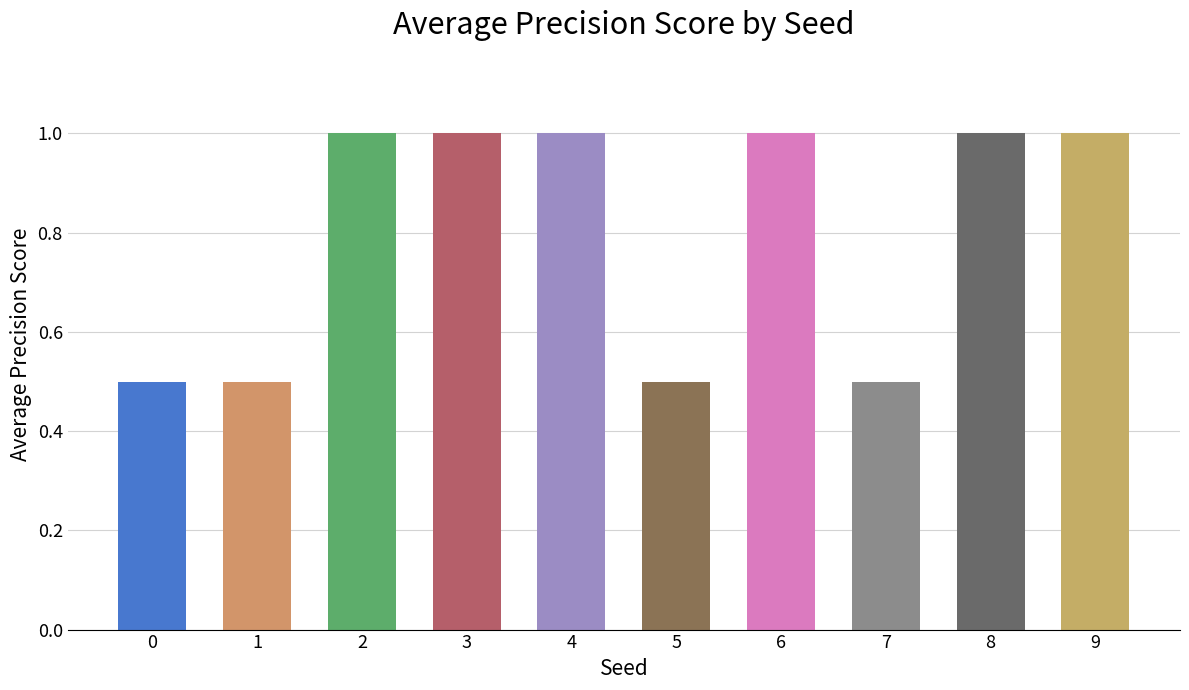

What is the average value?

0.8